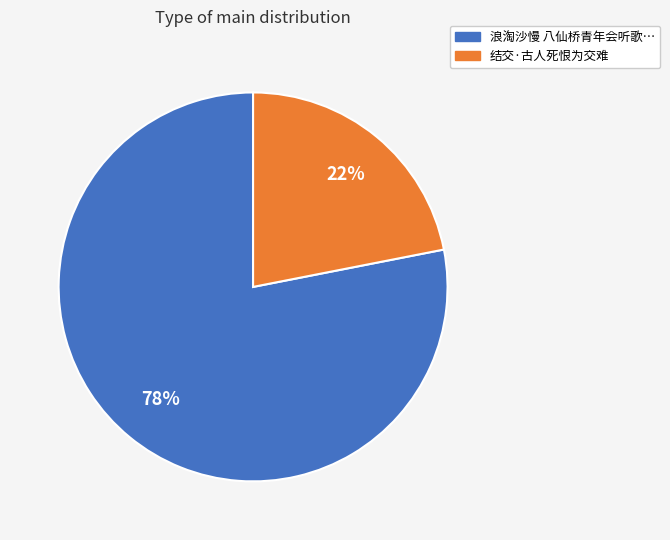

To the nearest percent, what is the average slice percentage?

50%